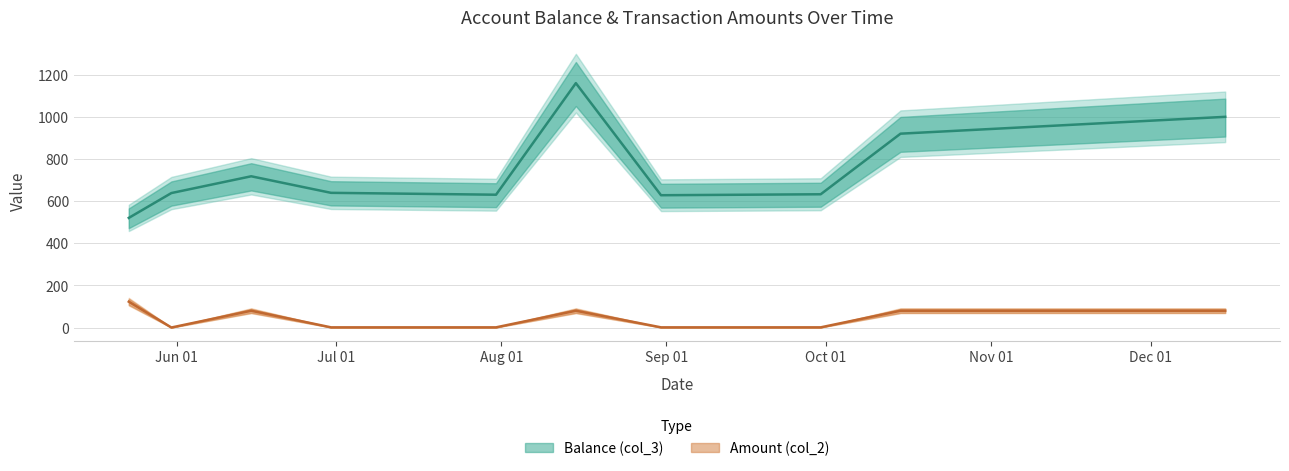

Which category has the lowest value in the Amount (col_2) series?

2025-05-31